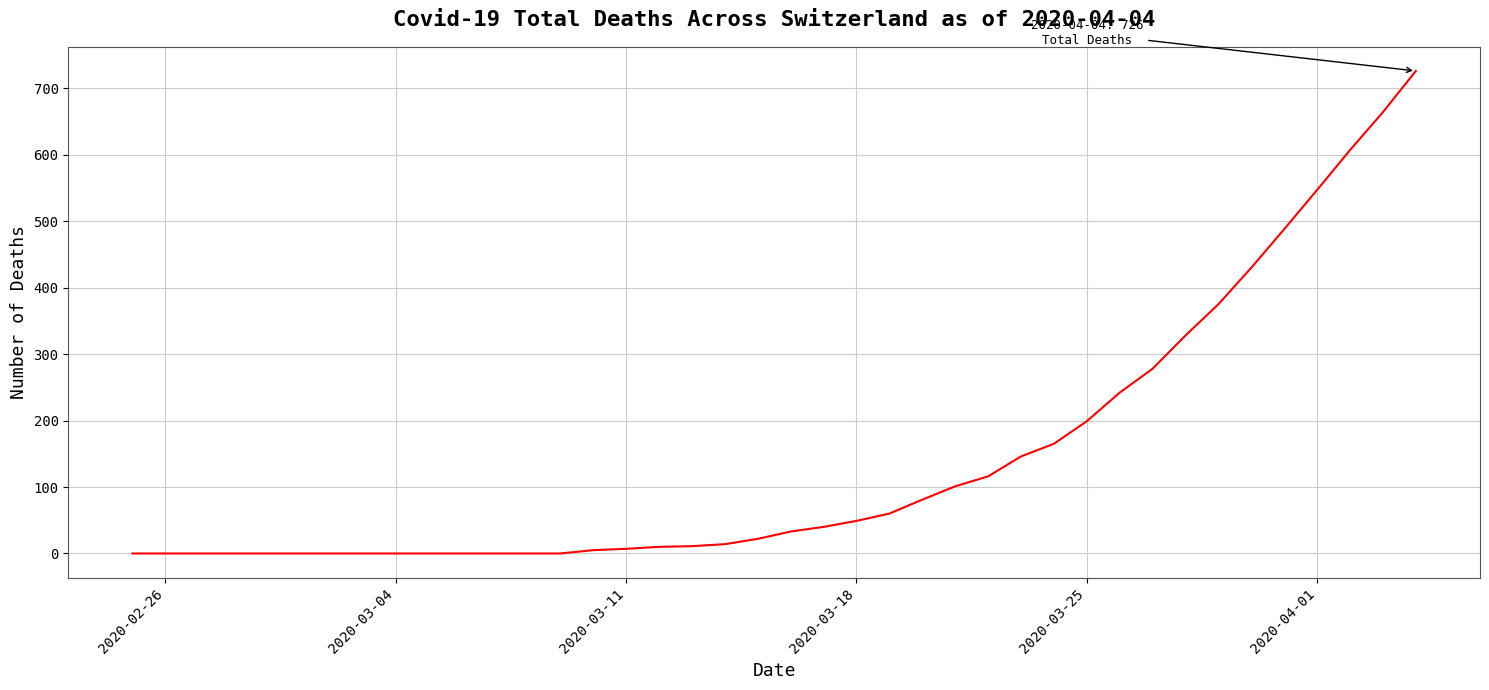

What is the difference between the maximum and minimum values?

726